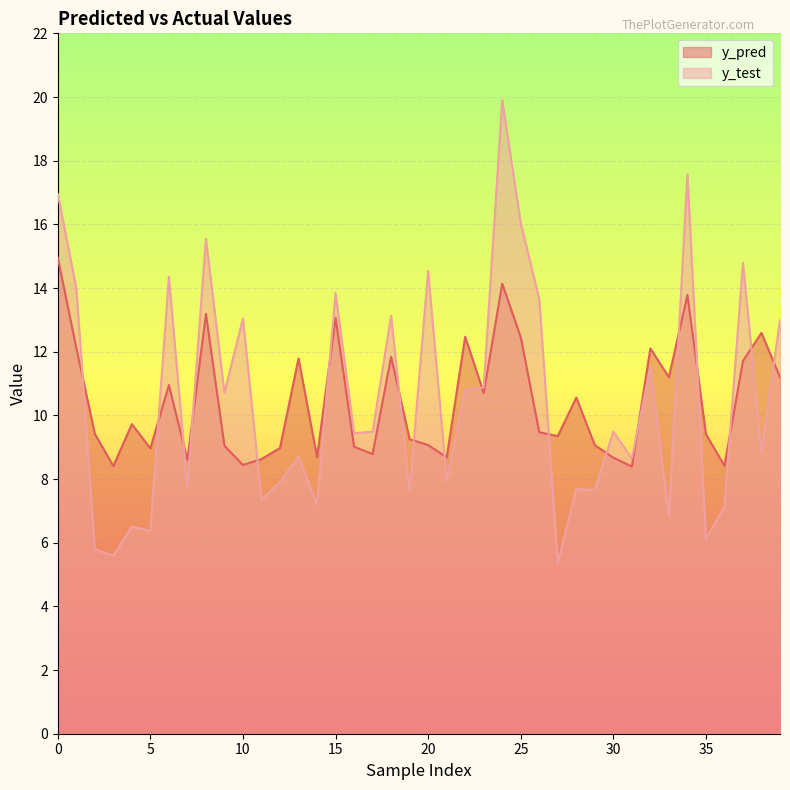

Reading right to left, extract all data points from this chart.

y_pred: 11.2	12.6	11.7	8.4	9.4	13.8	11.2	12.1	8.4	8.7	9.1	10.6	9.3	9.5	12.5	14.1	10.7	12.5	8.7	9.1	9.2	11.8	8.8	9.0	13.1	8.7	11.8	9.0	8.6	8.4	9.0	13.2	8.6	11.0	9.0	9.7	8.4	9.4	12.1	15.0
y_test: 13.0	8.9	14.8	7.1	6.1	17.6	6.8	11.5	8.6	9.5	7.7	7.7	5.4	13.7	16.0	19.9	10.9	10.8	7.9	14.5	7.6	13.1	9.5	9.4	13.8	7.2	8.7	7.9	7.3	13.0	10.7	15.5	7.7	14.4	6.4	6.5	5.6	5.8	14.0	17.0